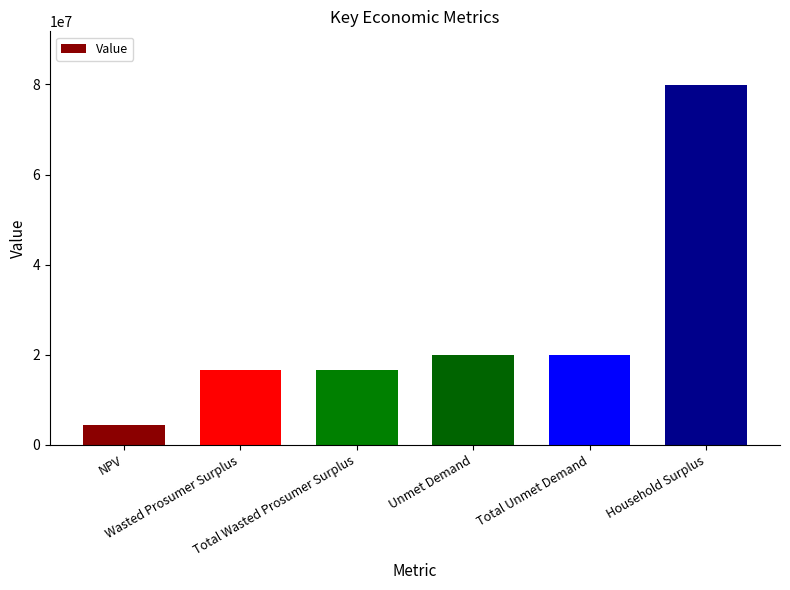

What is the label of the 2nd bar from the right?

Total Unmet Demand